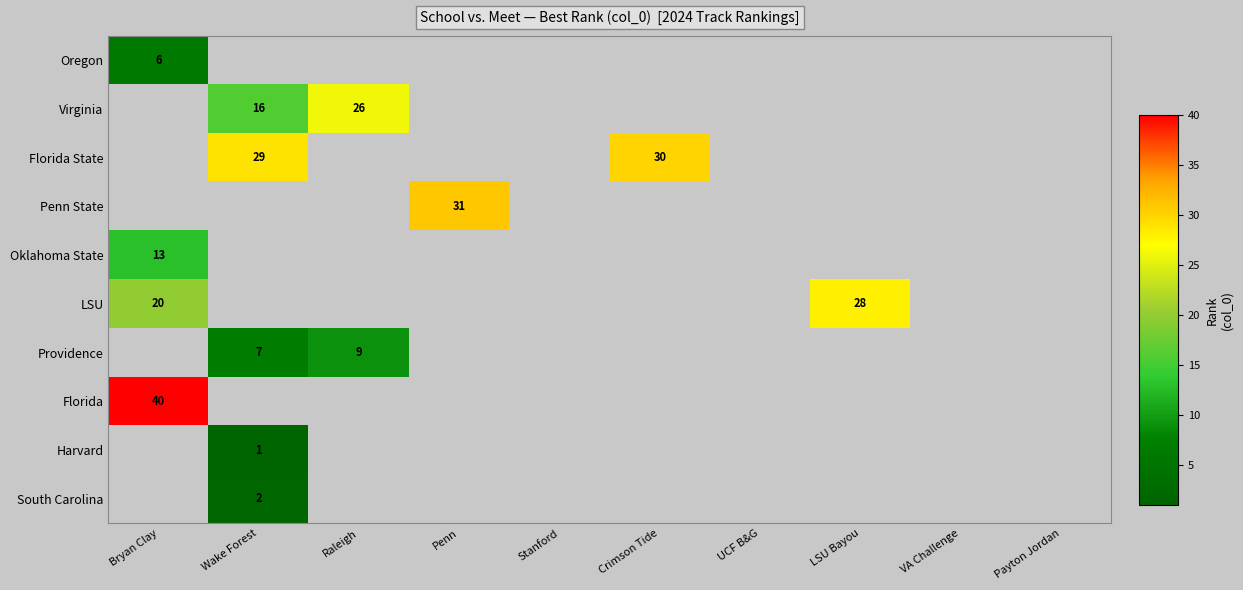

Count the number of data series in this chart.

10